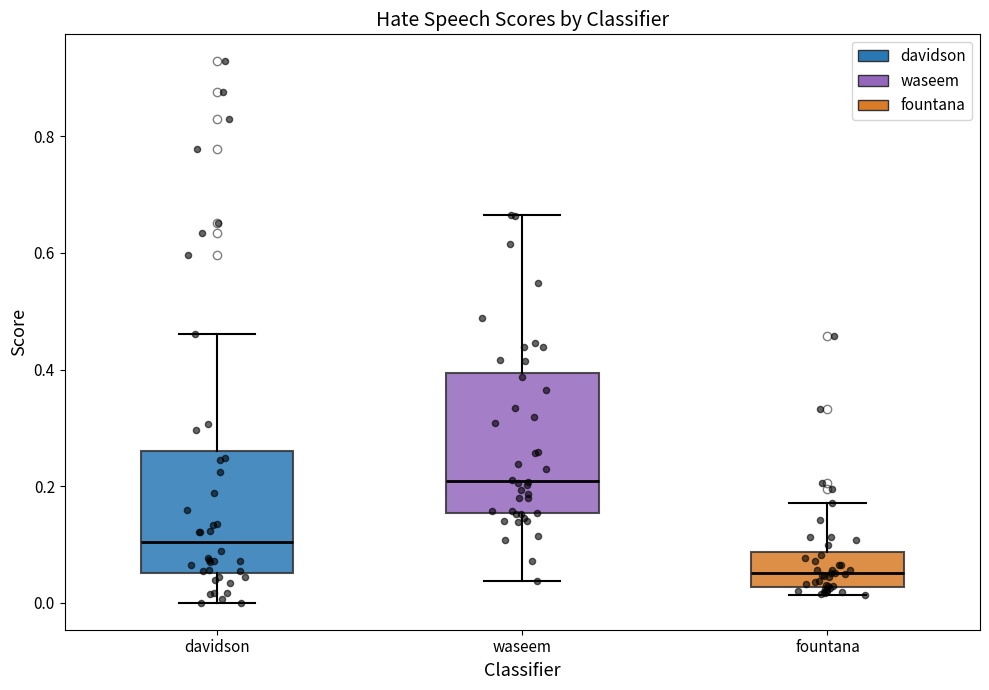

Where does the median line of the box for fountana sit on the y-axis? The values are not printed on the chart, so give them approximately, as read against the axis.

0.06